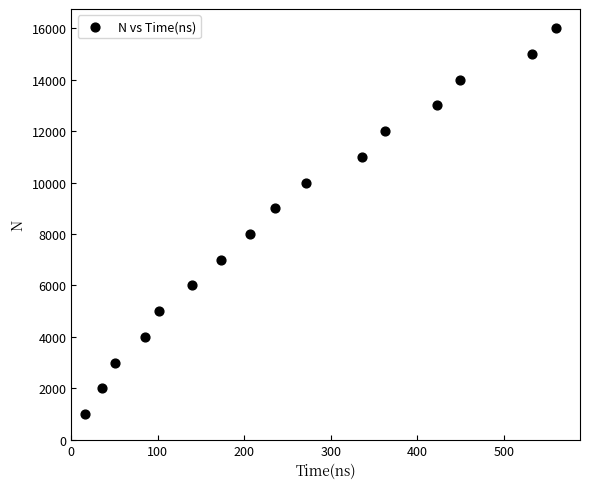

What is the range of X values (max minus min)?

545